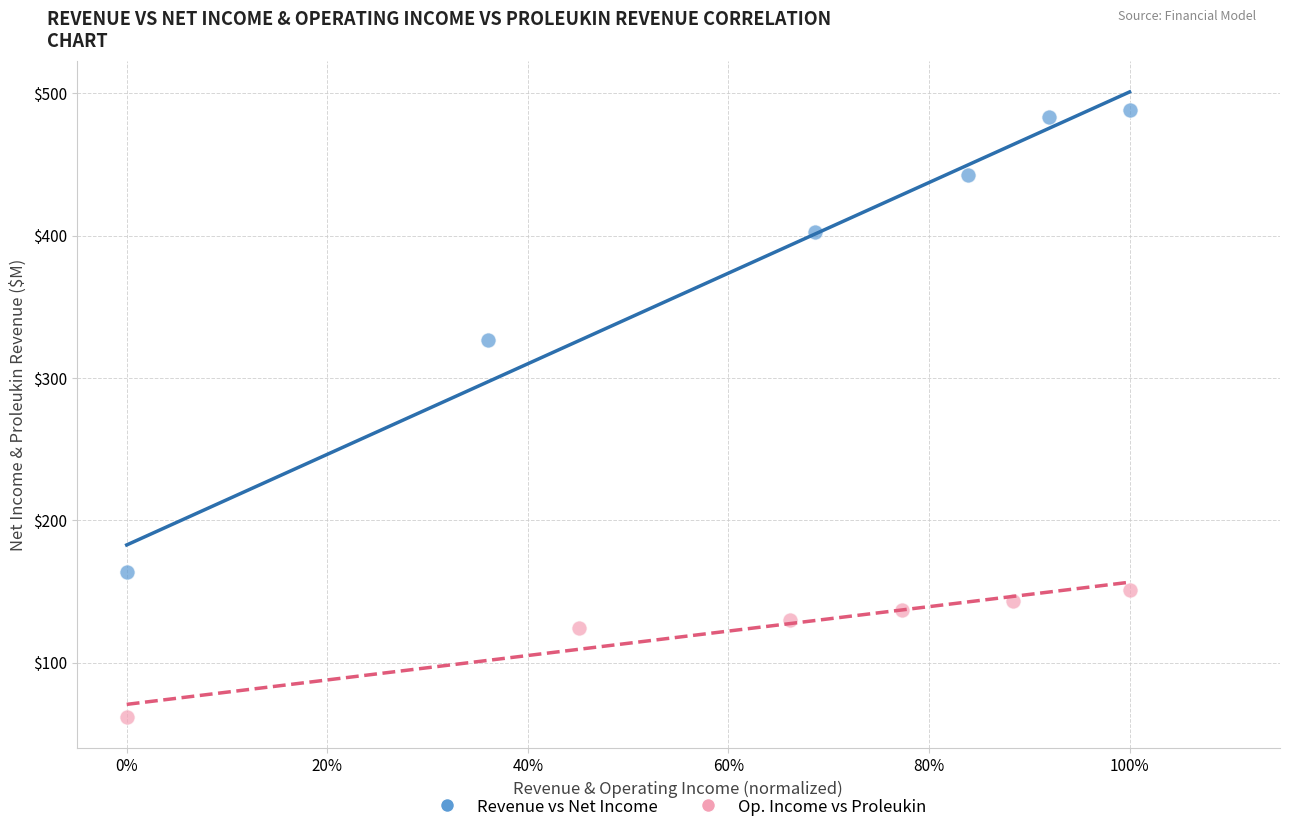

What are all the series names shown in the legend?

Revenue vs Net Income, Op. Income vs Proleukin